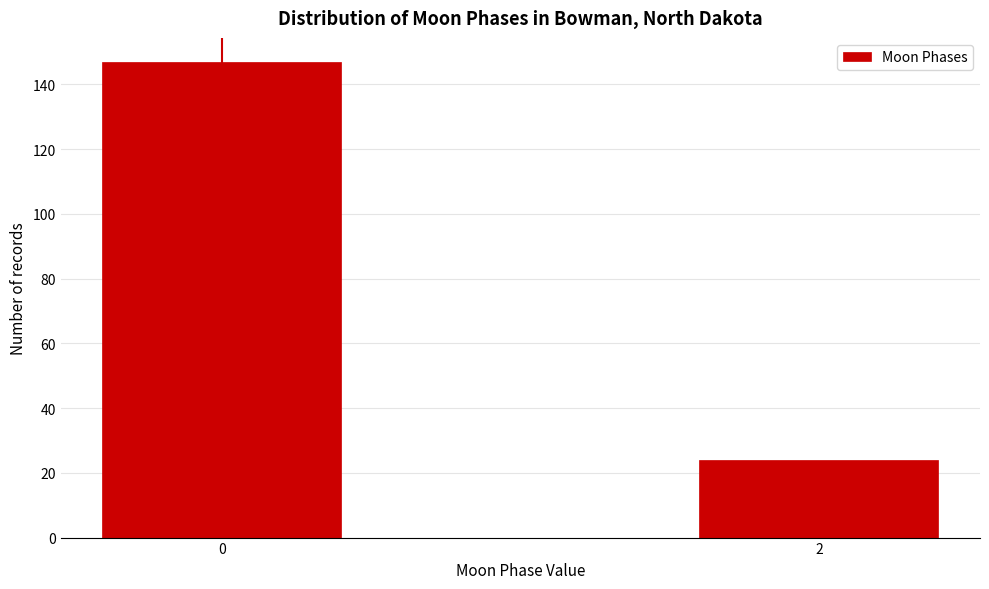

Reading right to left, extract all data points from this chart.

24	147